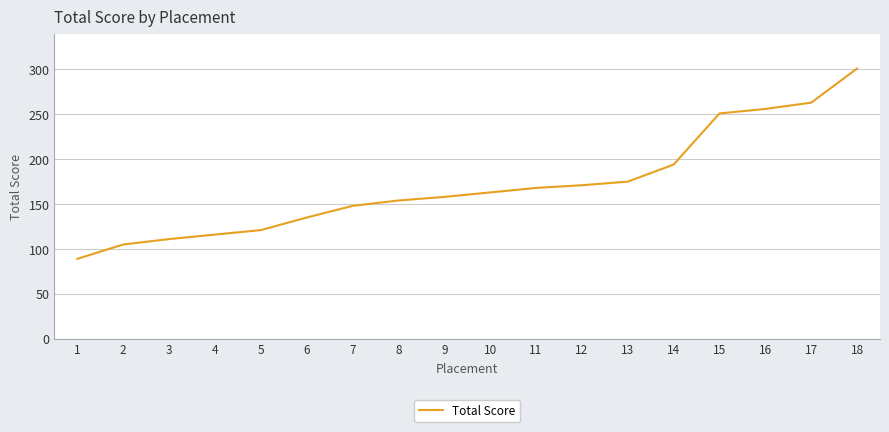

What is the change in value from 4 to 6?

+19